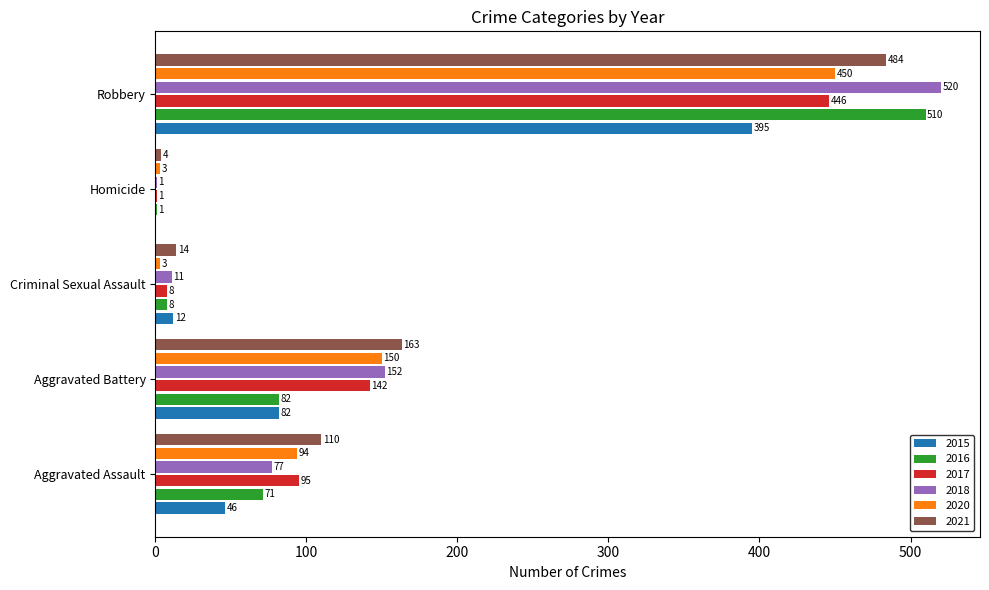

The value of 2020 at Aggravated Battery is 71. True or false?

False